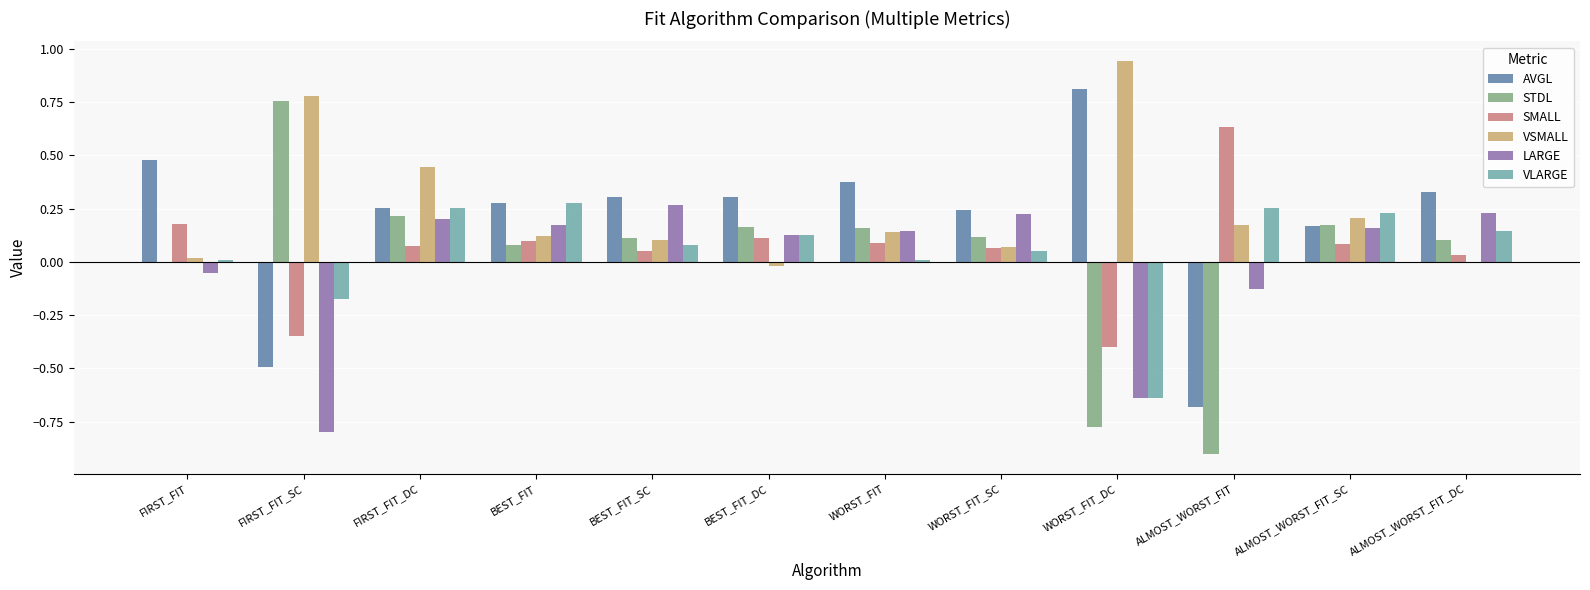

At which label does LARGE reach its peak?

BEST_FIT_SC